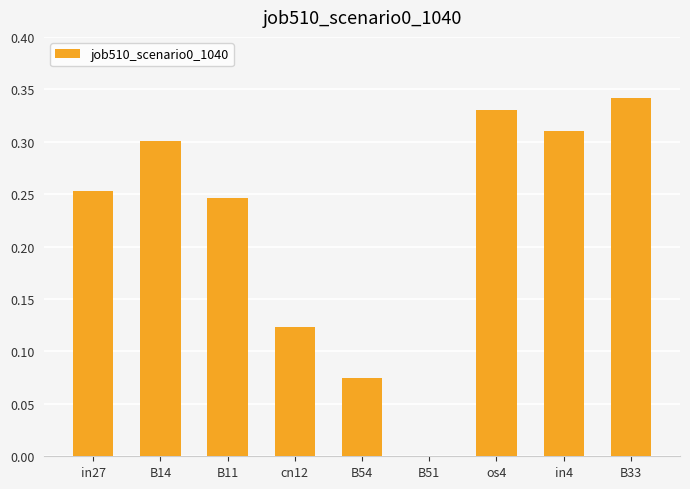

The chart shows a value of 0.0 at B51. True or false?

True